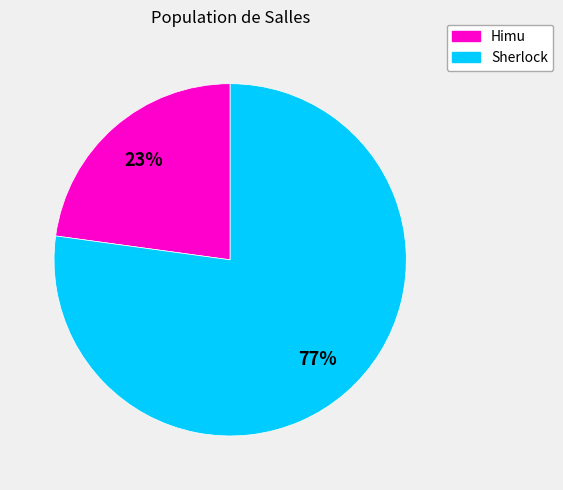

What percentage is the Sherlock slice, to the nearest percent?

77%